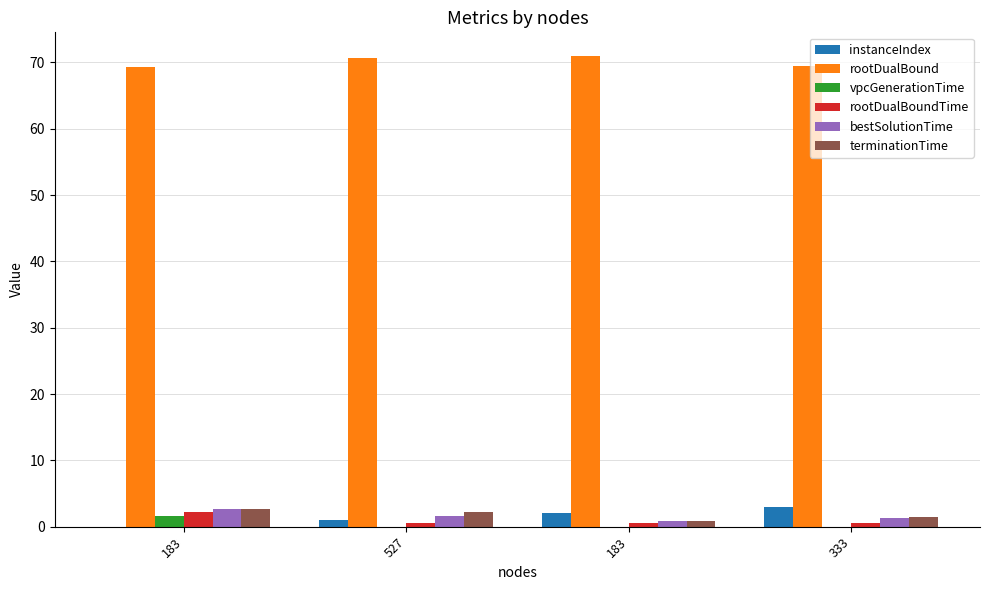

Are the bars horizontal?

No